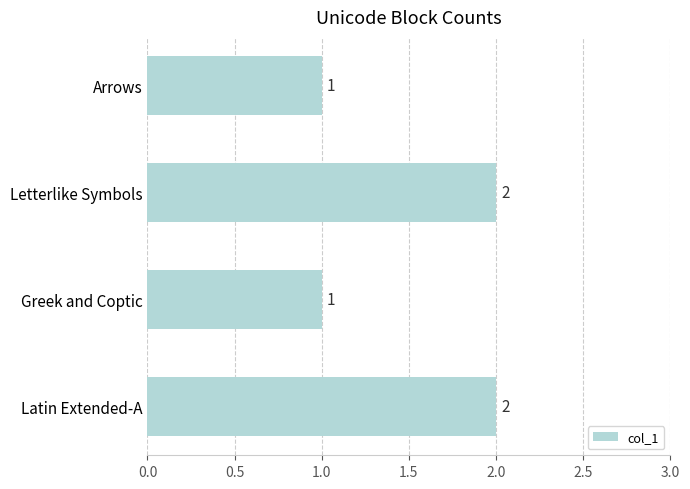

Is it true that the value at Letterlike Symbols is 3?

False